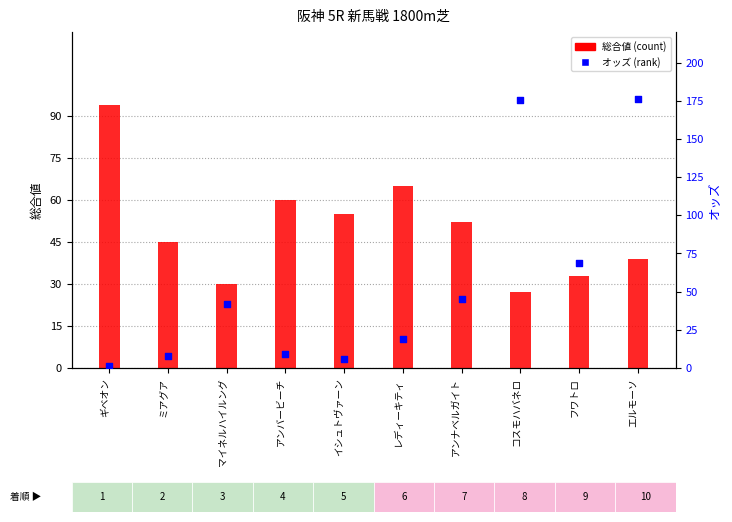

At how many categories does at least one series exceed 128?

2